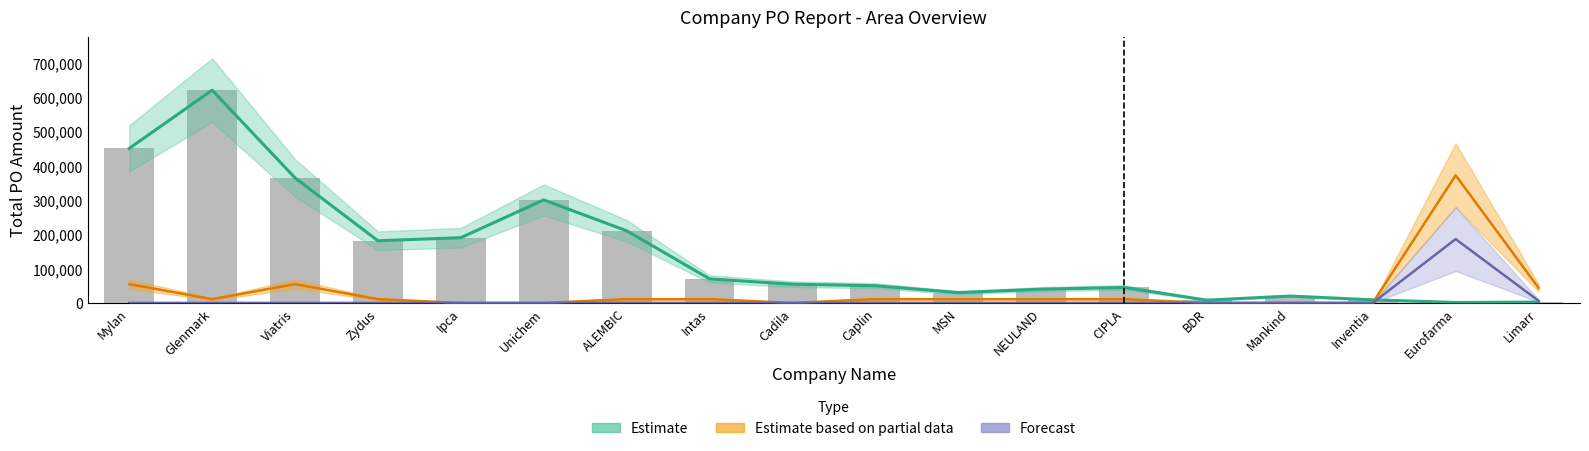

Which category has the lowest value across all series?

Ipca